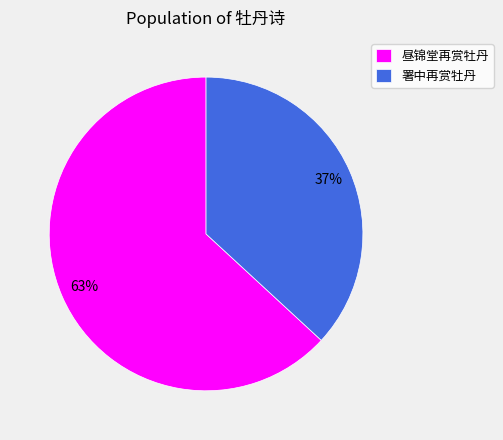

Does 署中再赏牡丹 account for over 50% of the chart?

No